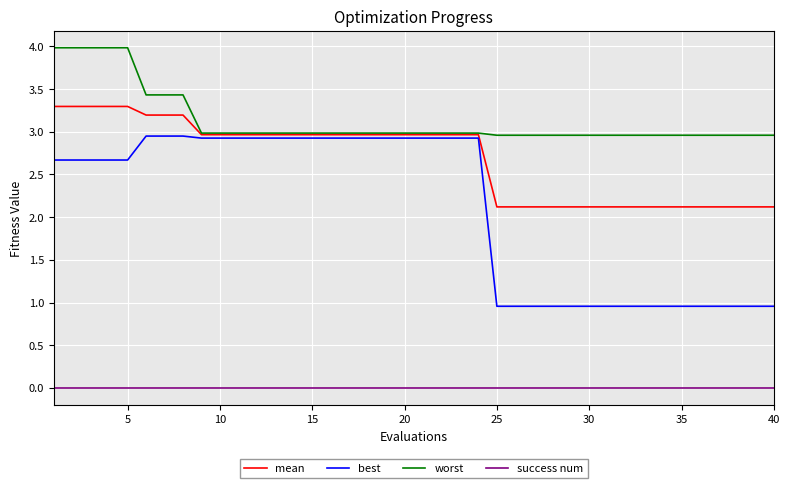

What are all the series names shown in the legend?

mean, best, worst, success num